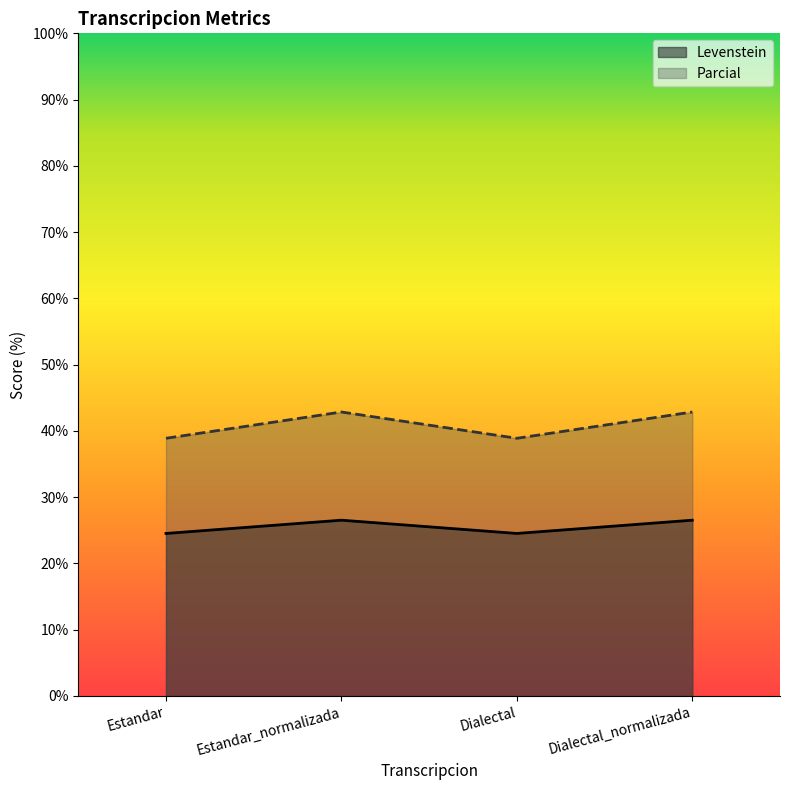

What is the smallest value displayed?

24.5